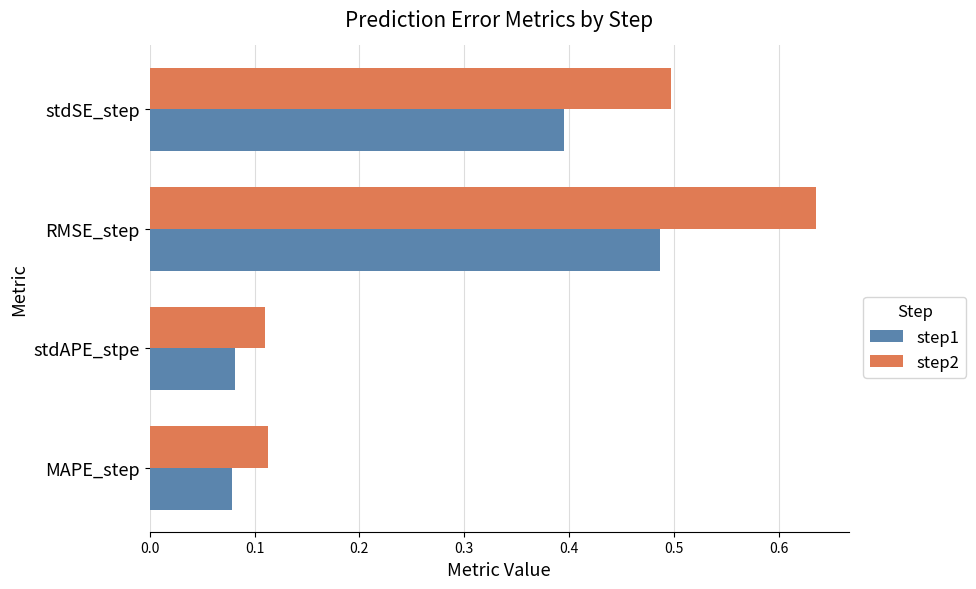

List the series in order of their overall mean, highest first.

step2, step1